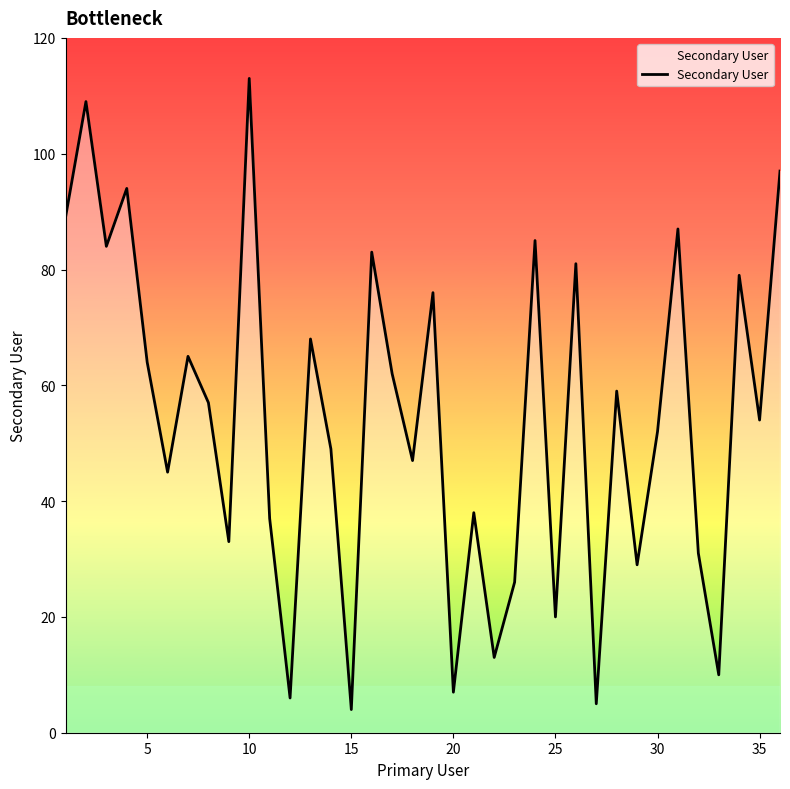

What is the difference between the maximum and minimum values?

109